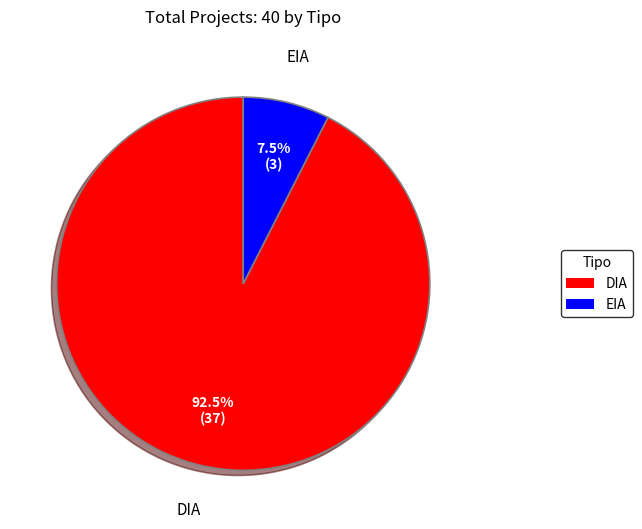

Which slice is the smallest?

EIA